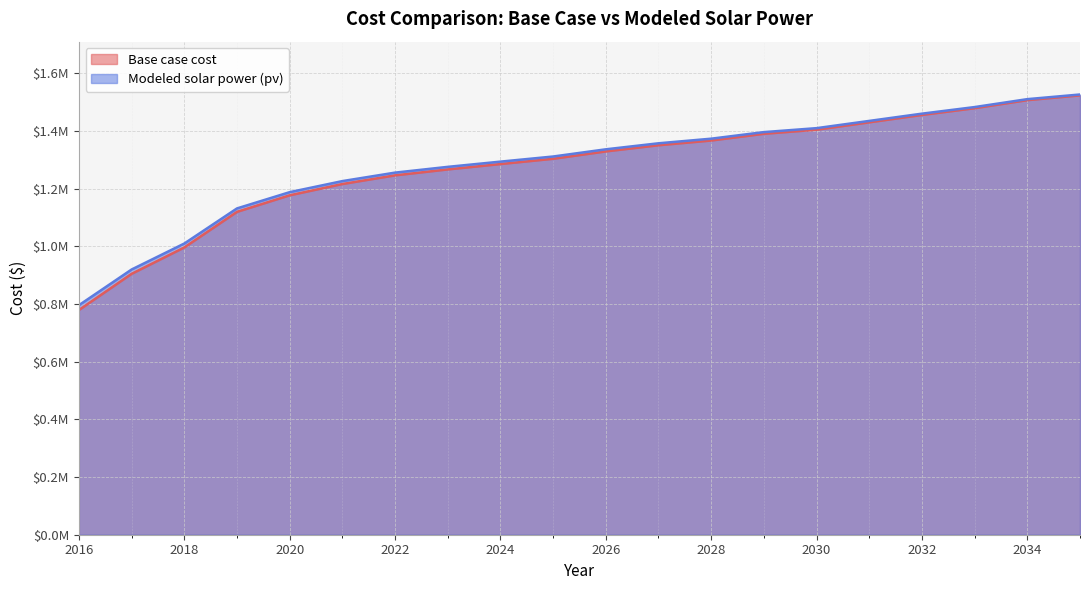

How many values in the Modeled solar power (pv) series exceed 1336020?

10